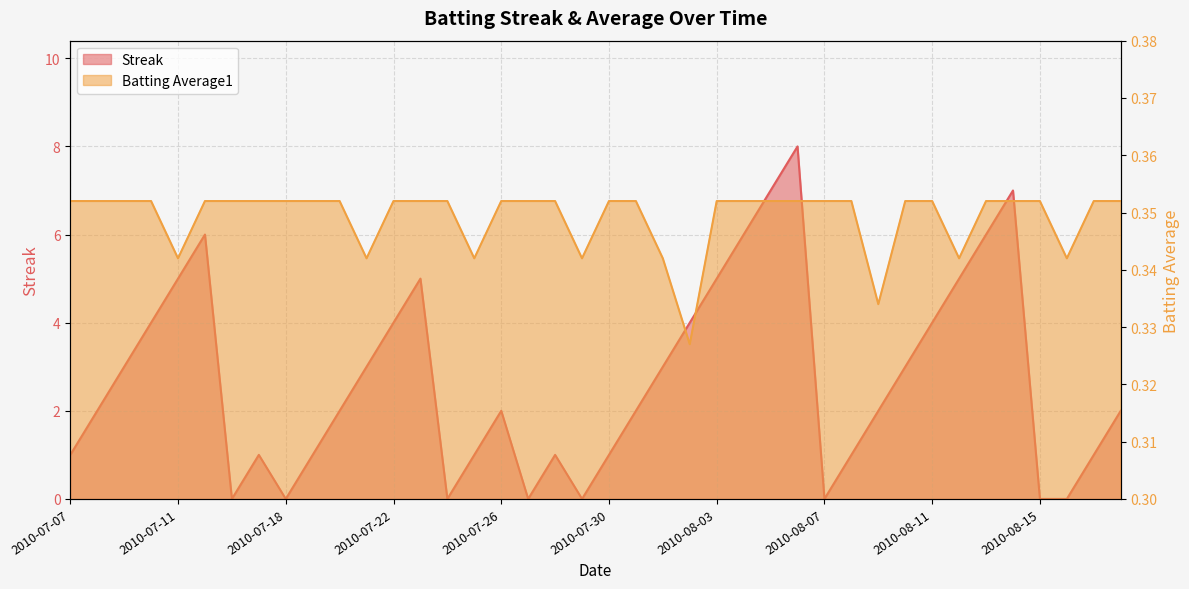

How many intersections are there between Batting Average1 and Streak?

14